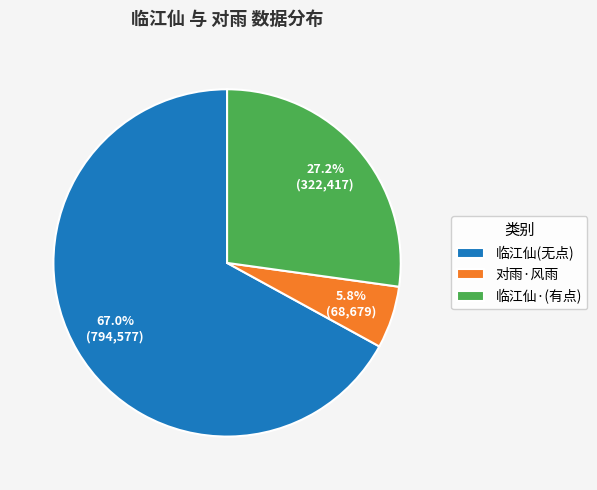

What is the largest slice in the pie chart?

临江仙(无点)